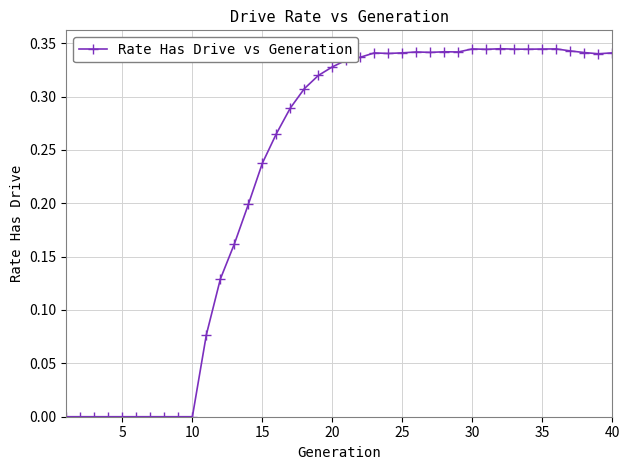

What is the sum of all values?

9.1